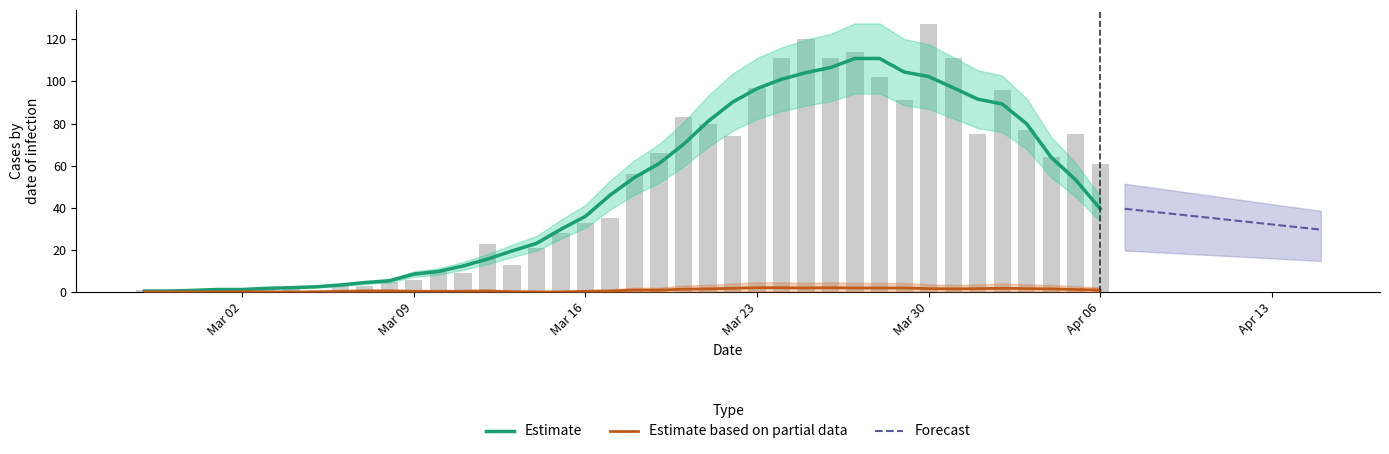

List the labels in order of value, smallest first.

2020-02-28, 2020-03-02, 2020-02-27, 2020-02-29, 2020-03-05, 2020-03-01, 2020-03-03, 2020-03-04, 2020-03-07, 2020-03-06, 2020-03-08, 2020-03-09, 2020-03-11, 2020-03-10, 2020-03-13, 2020-03-14, 2020-03-12, 2020-03-15, 2020-03-16, 2020-03-17, 2020-03-18, 2020-04-06, 2020-04-04, 2020-03-19, 2020-03-22, 2020-04-01, 2020-04-05, 2020-04-03, 2020-03-21, 2020-03-20, 2020-03-29, 2020-04-02, 2020-03-23, 2020-03-28, 2020-03-24, 2020-03-26, 2020-03-31, 2020-03-27, 2020-03-25, 2020-03-30